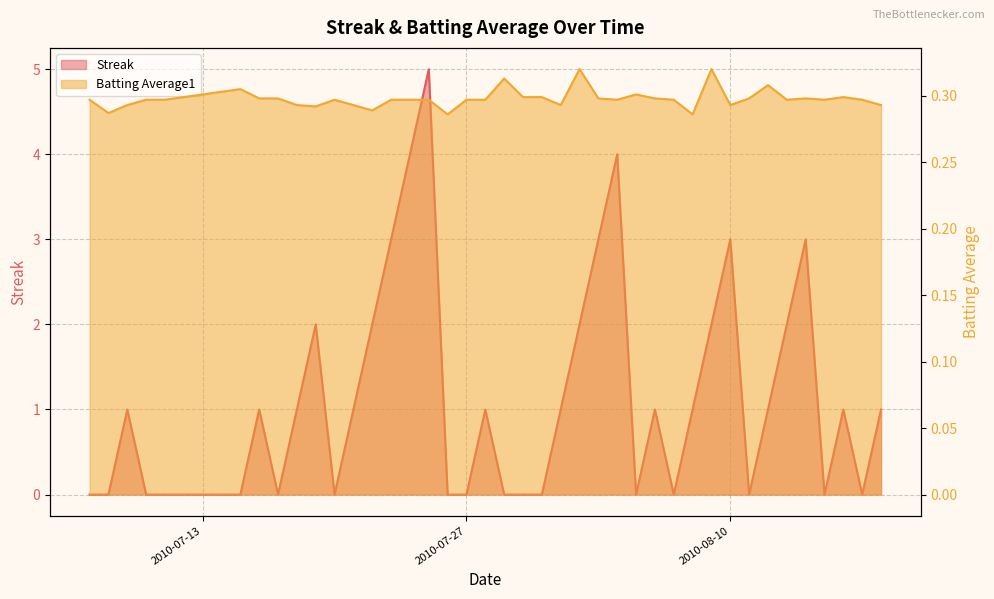

Reading left to right, list all the values displayed in this chart.

Streak: 0.0	0.0	1.0	0.0	0.0	0.0	1.0	0.0	1.0	2.0	0.0	1.0	2.0	3.0	4.0	5.0	0.0	0.0	1.0	0.0	0.0	0.0	1.0	2.0	3.0	4.0	0.0	1.0	0.0	1.0	2.0	3.0	0.0	1.0	2.0	3.0	0.0	1.0	0.0	1.0
Batting Average1: 0.3	0.3	0.3	0.3	0.3	0.3	0.3	0.3	0.3	0.3	0.3	0.3	0.3	0.3	0.3	0.3	0.3	0.3	0.3	0.3	0.3	0.3	0.3	0.3	0.3	0.3	0.3	0.3	0.3	0.3	0.3	0.3	0.3	0.3	0.3	0.3	0.3	0.3	0.3	0.3